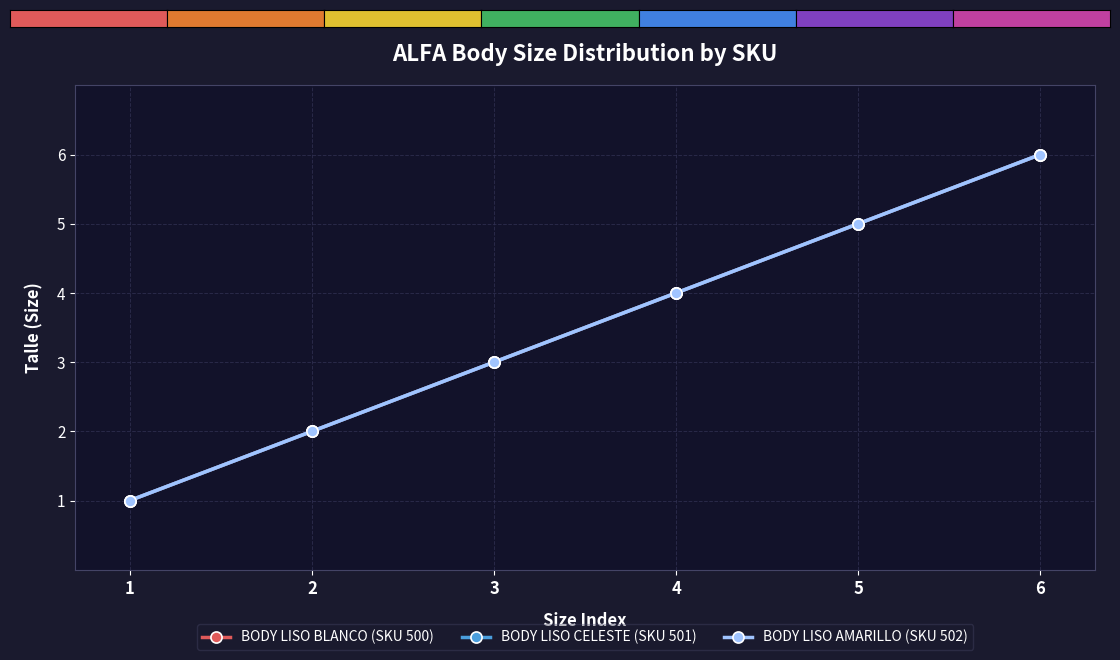

What is the highest value of the BODY LISO AMARILLO (SKU 502) series?

6